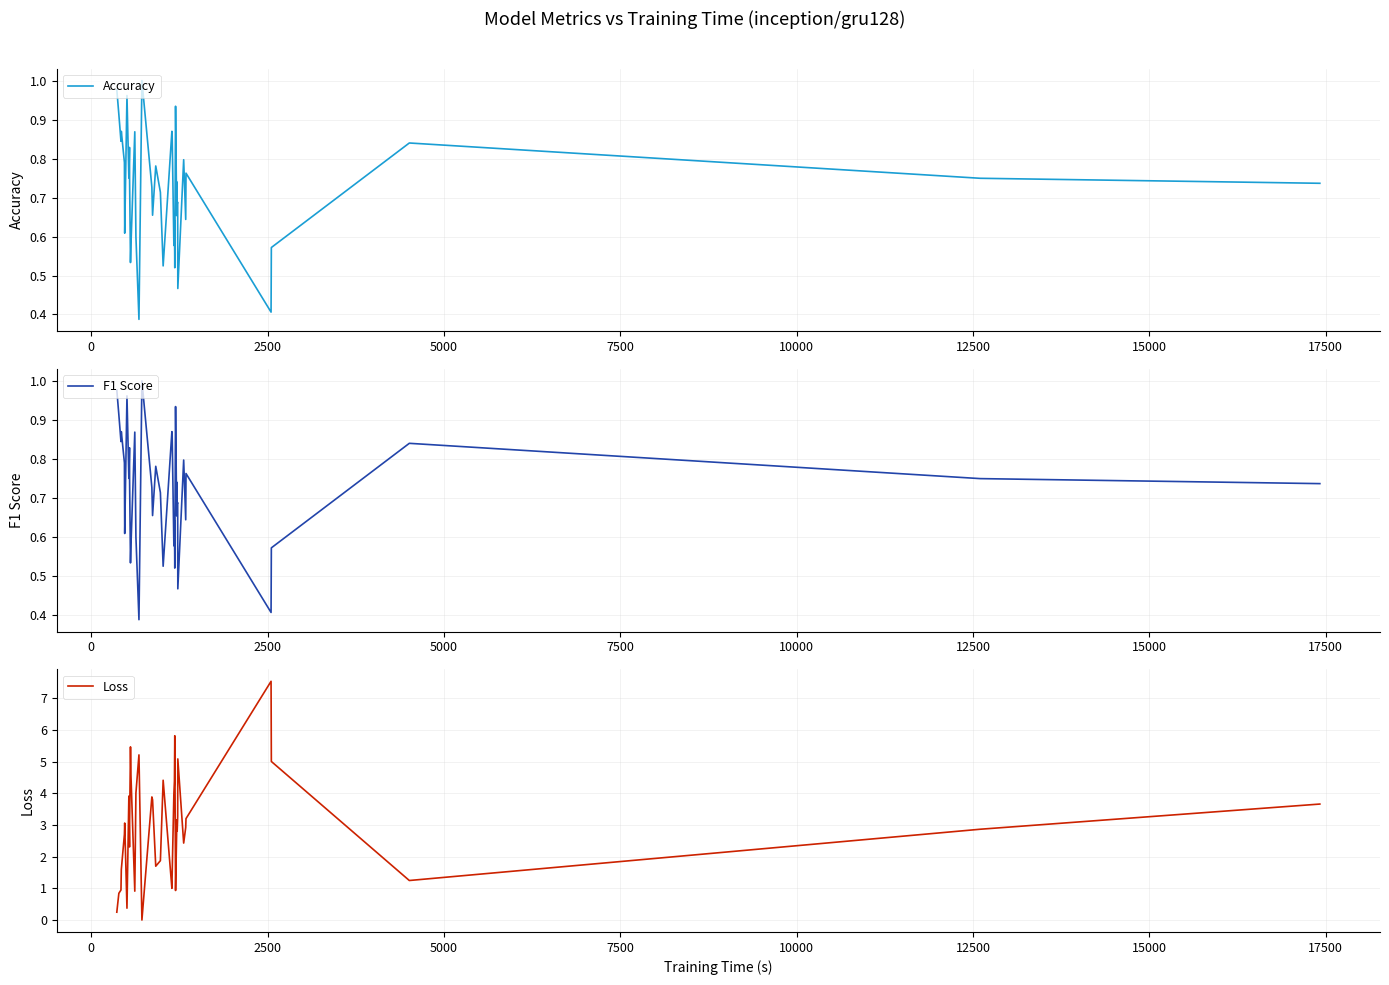

How many lines are shown in the chart?

3